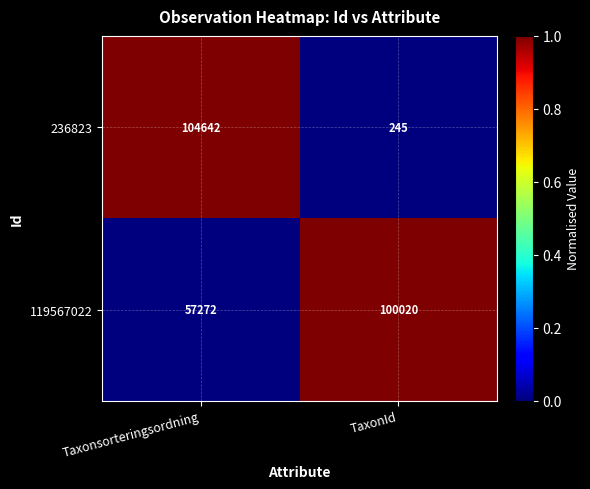

Is the value of 119567022 at Taxonsorteringsordning greater than the value of 236823 at TaxonId?

Yes